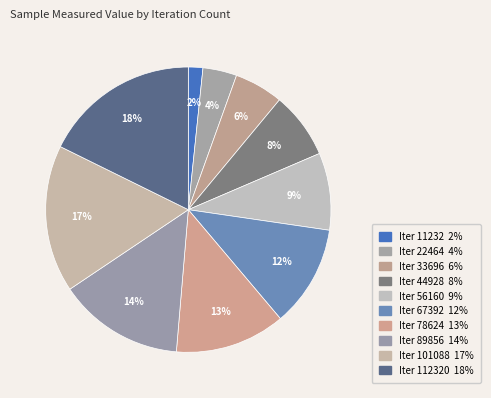

What is the largest slice in the pie chart?

112320